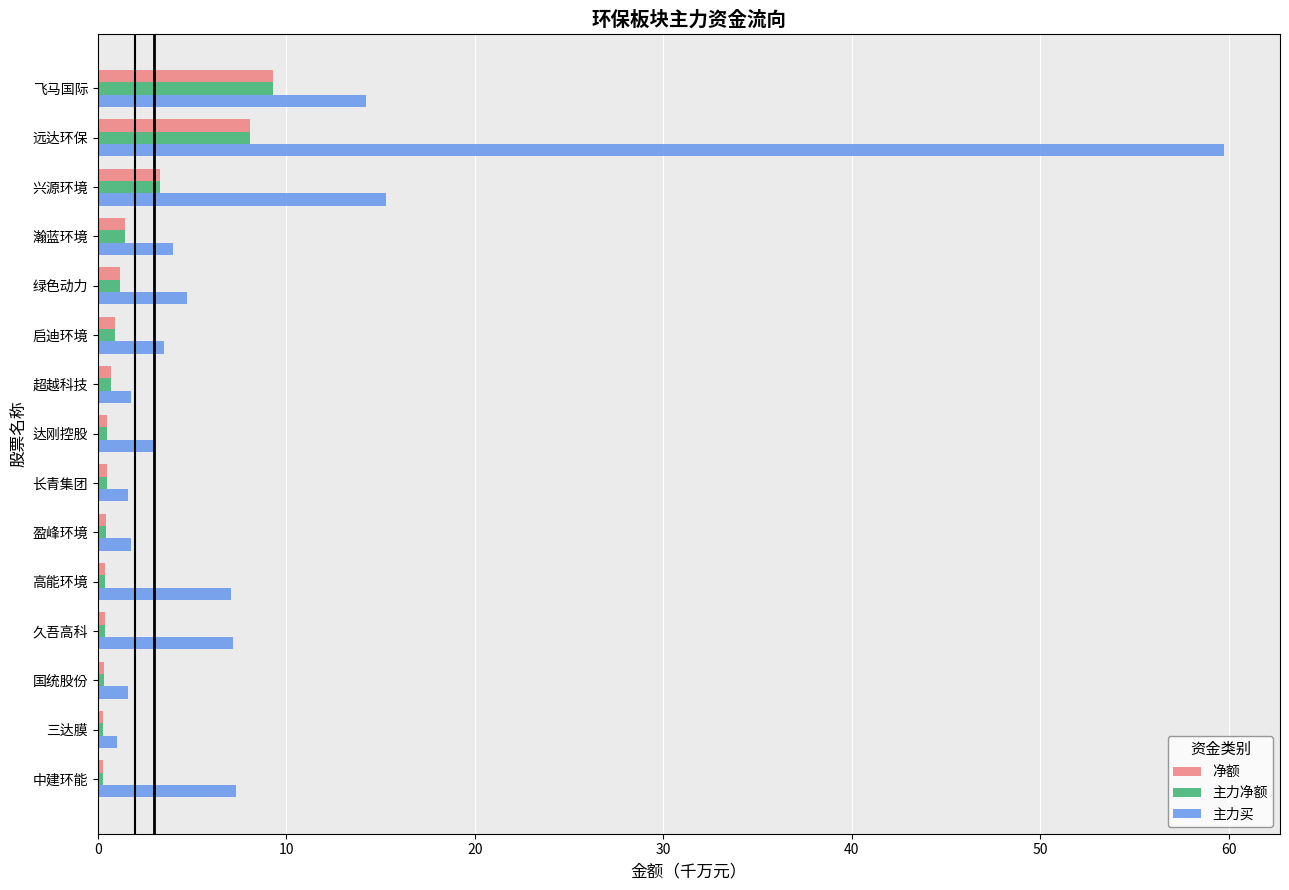

What is the minimum value for 净额?

0.3